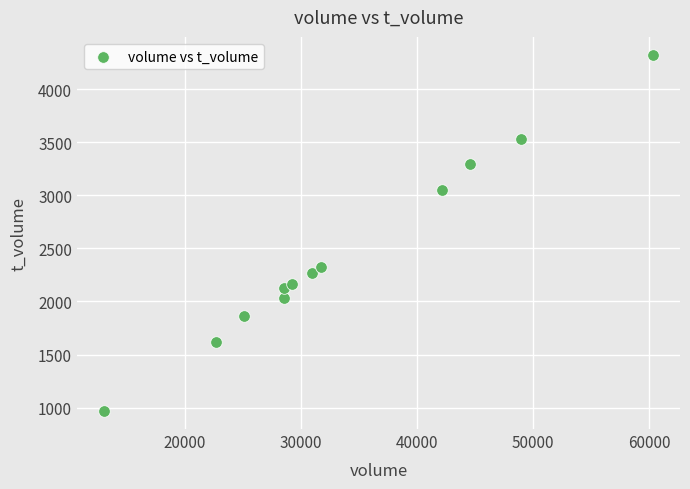

What Y value in the scatter plot is closest to 2645?

2327